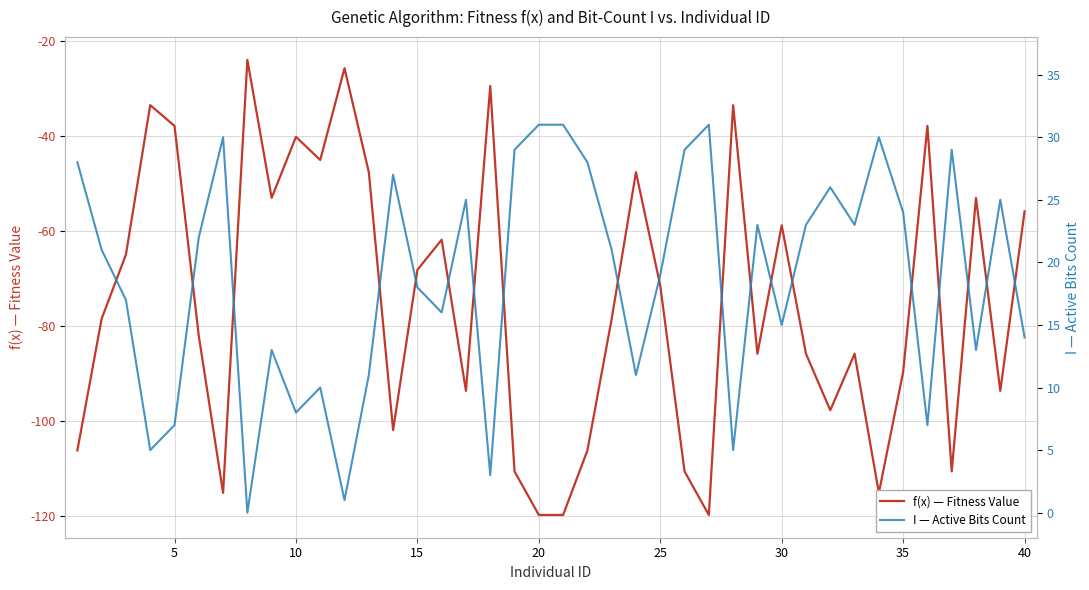

What is the difference between the maximum and minimum values in the I — Active Bits Count series?

31.0